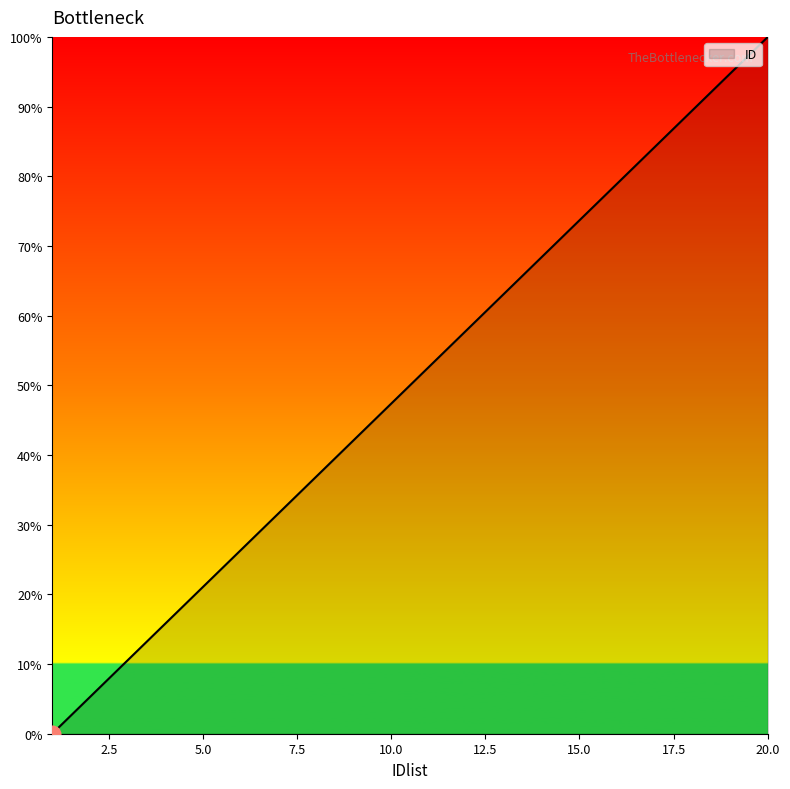

What is the greatest value displayed?

100.0